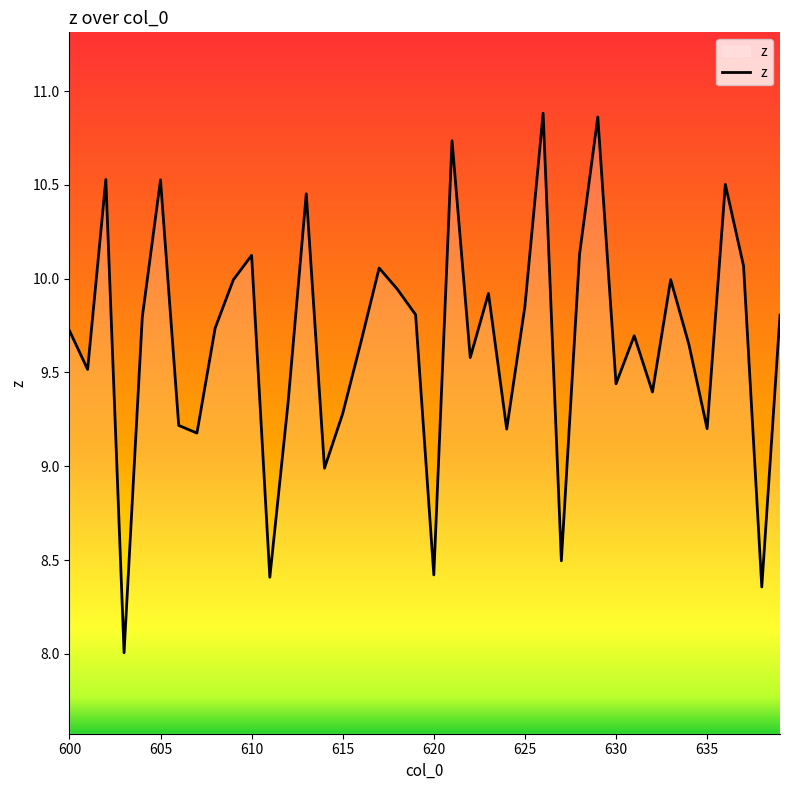

Which label corresponds to the smallest value in the chart?

603